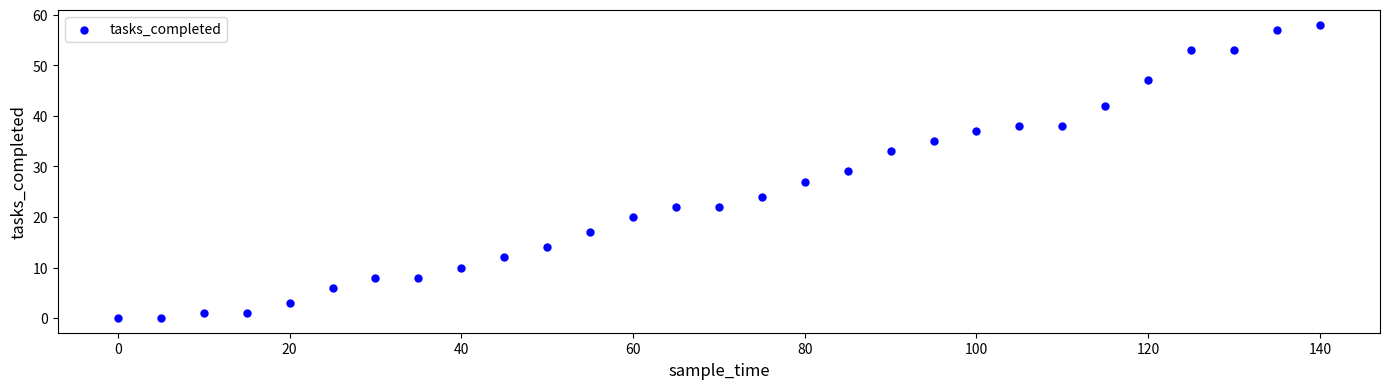

What is the range of Y values (max minus min)?

58